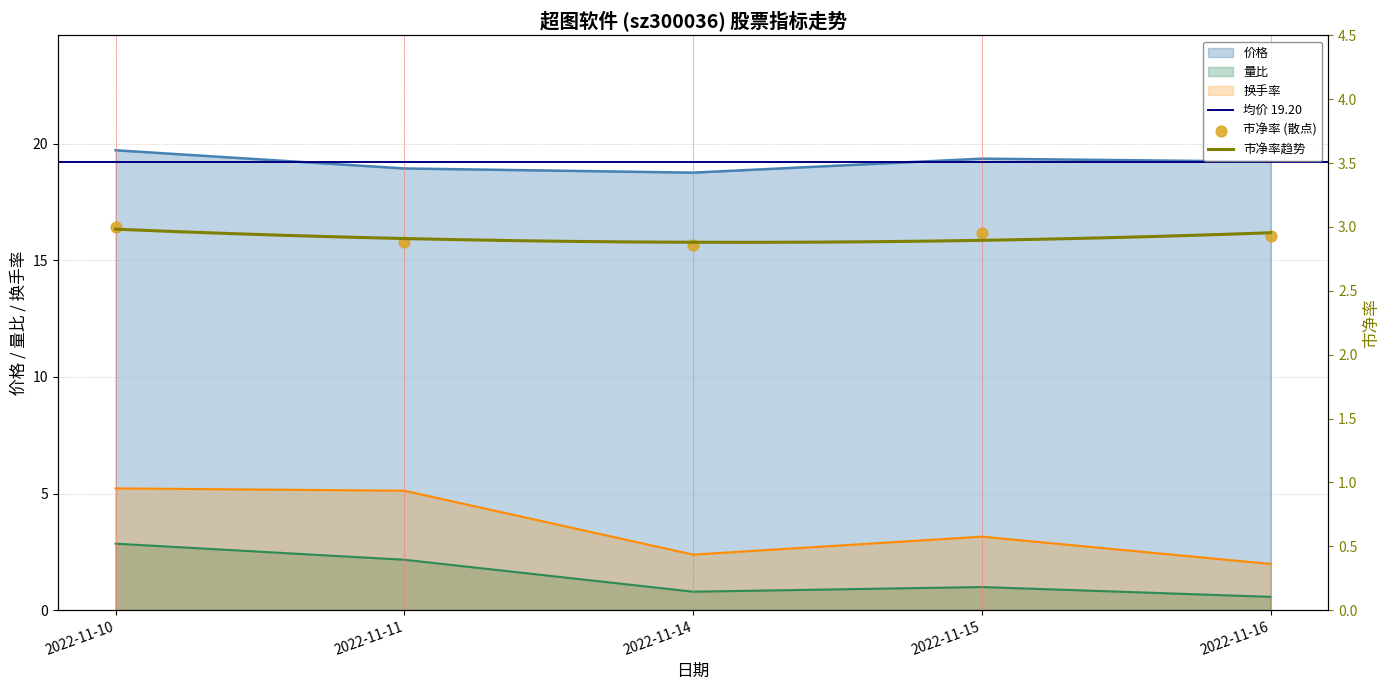

Which series has the largest Y range (max minus min)?

换手率